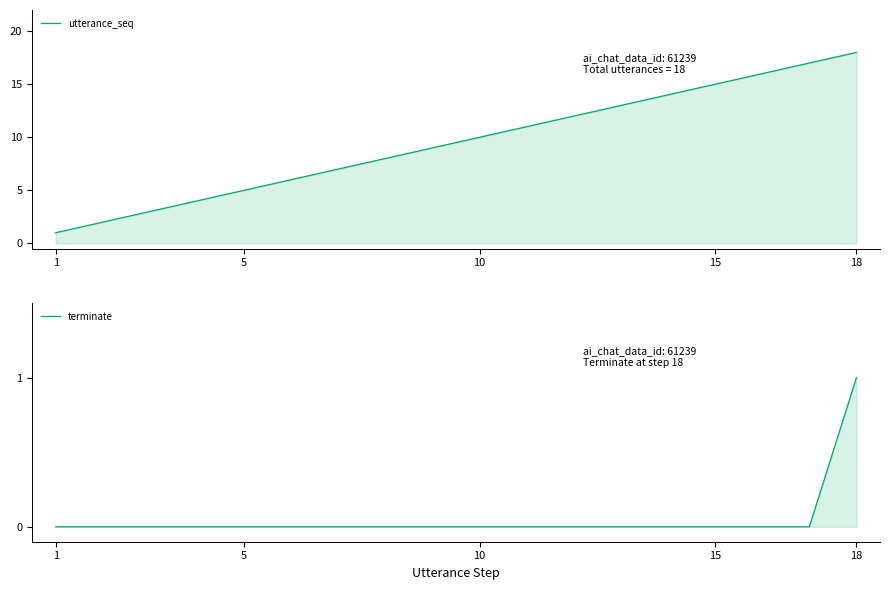

Which series has the largest total across all categories?

utterance_seq